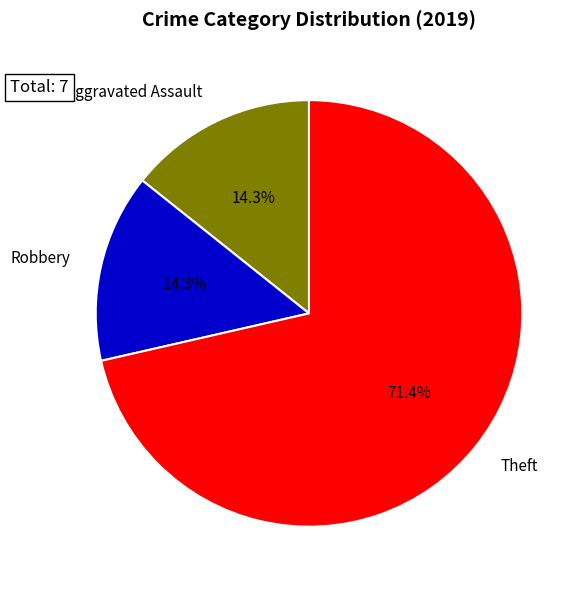

How many segments does this pie chart have?

3